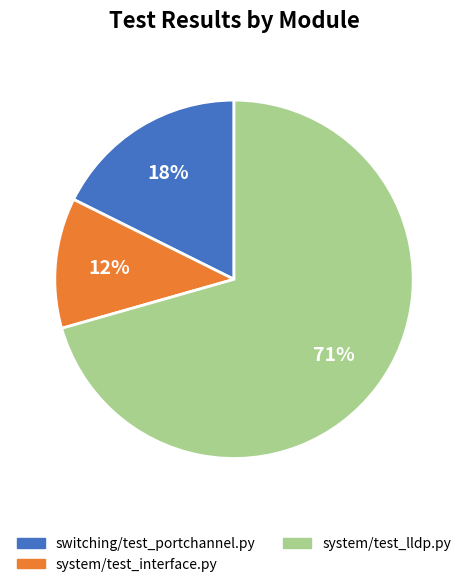

What is the largest slice in the pie chart?

system/test_lldp.py